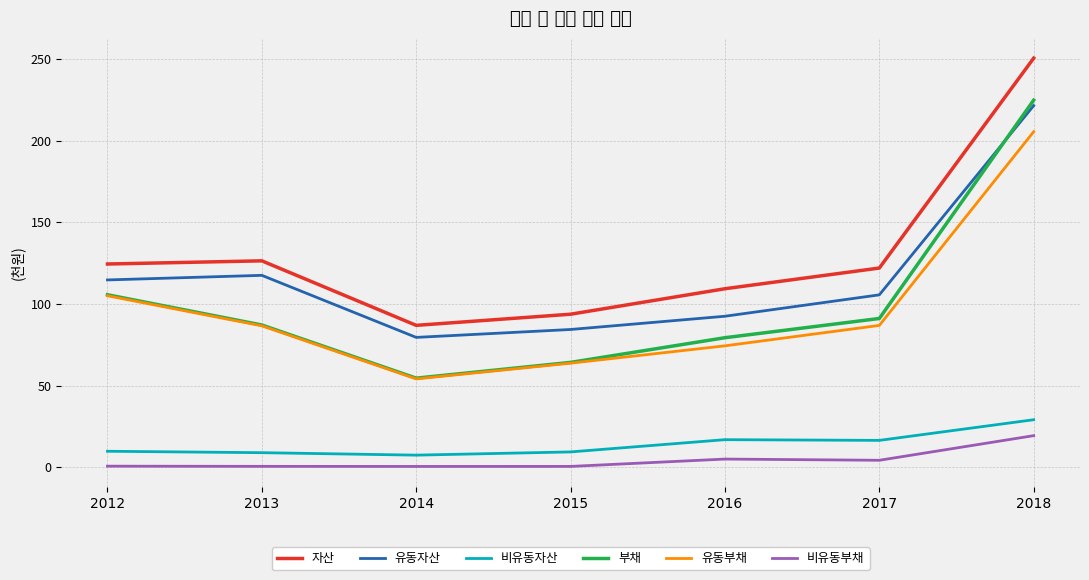

What value does the 자산 series have at 2012?

124.5